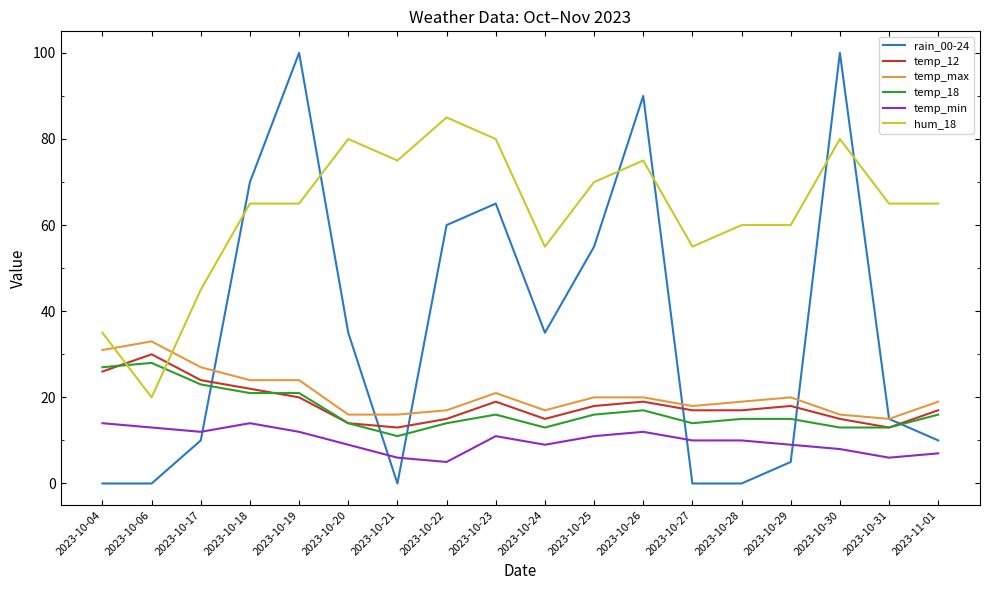

How many lines are shown in the chart?

6